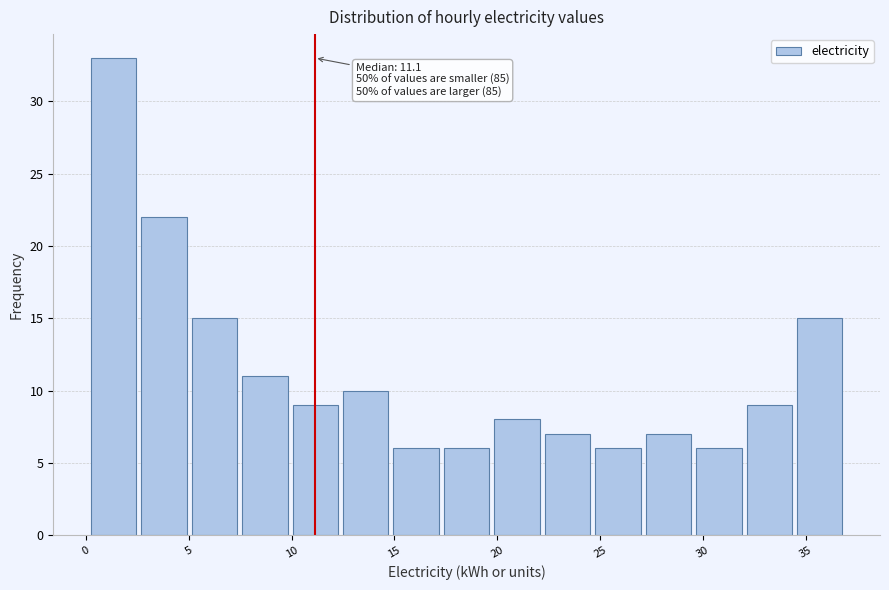

Which range on the x-axis has the tallest bar?

0.0 to 2.5